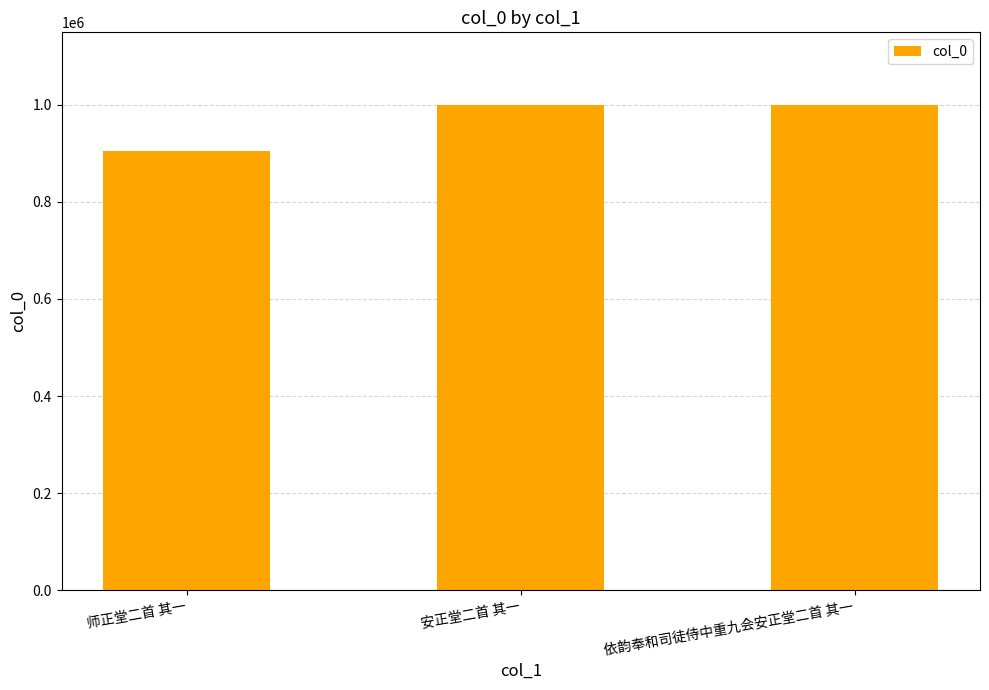

What is the label of the 2nd bar from the right?

安正堂二首 其一